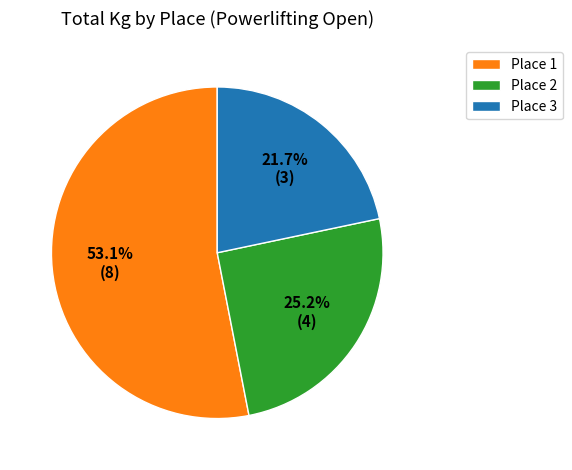

Is there a majority slice in this chart?

Yes